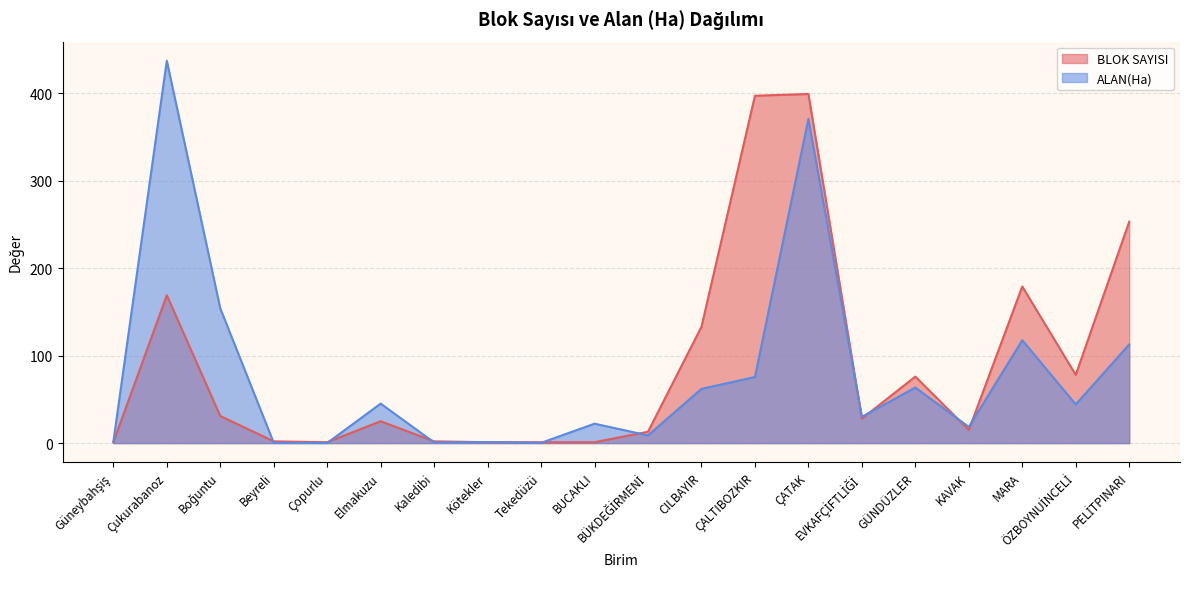

What is the difference between the highest and lowest values at BUCAKLI?

21.2